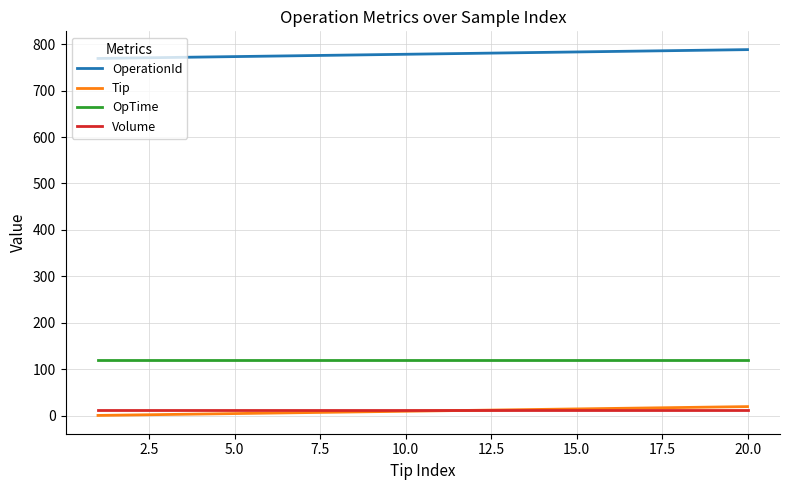

Which series has the largest total across all categories?

OperationId